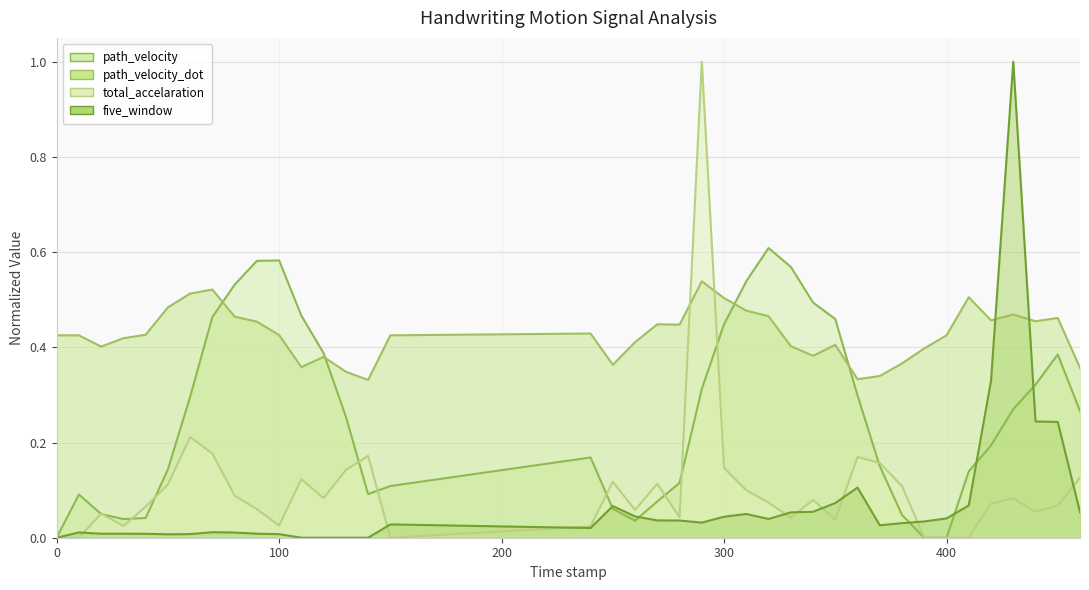

List the labels in order of path_velocity value, smallest first.

0.0, 390.0, 400.0, 260.0, 30.0, 40.0, 380.0, 20.0, 250.0, 270.0, 10.0, 140.0, 150.0, 280.0, 410.0, 50.0, 370.0, 240.0, 420.0, 130.0, 460.0, 430.0, 60.0, 360.0, 290.0, 440.0, 450.0, 120.0, 300.0, 350.0, 70.0, 110.0, 340.0, 80.0, 310.0, 330.0, 90.0, 100.0, 320.0